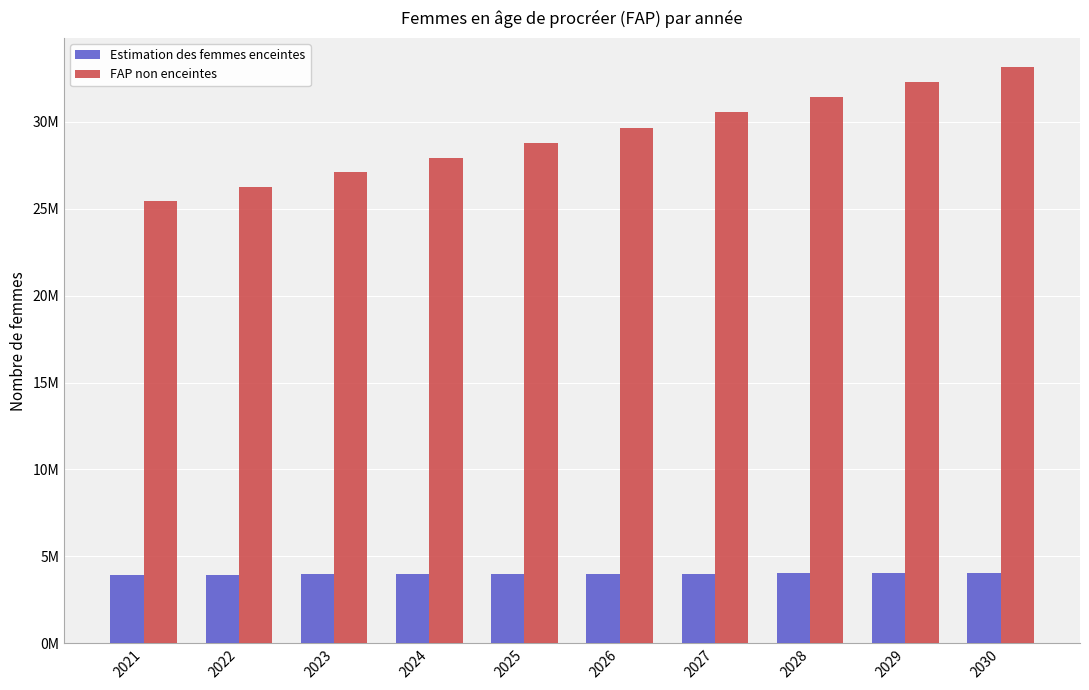

What is the maximum value shown in the chart?

33163719.4